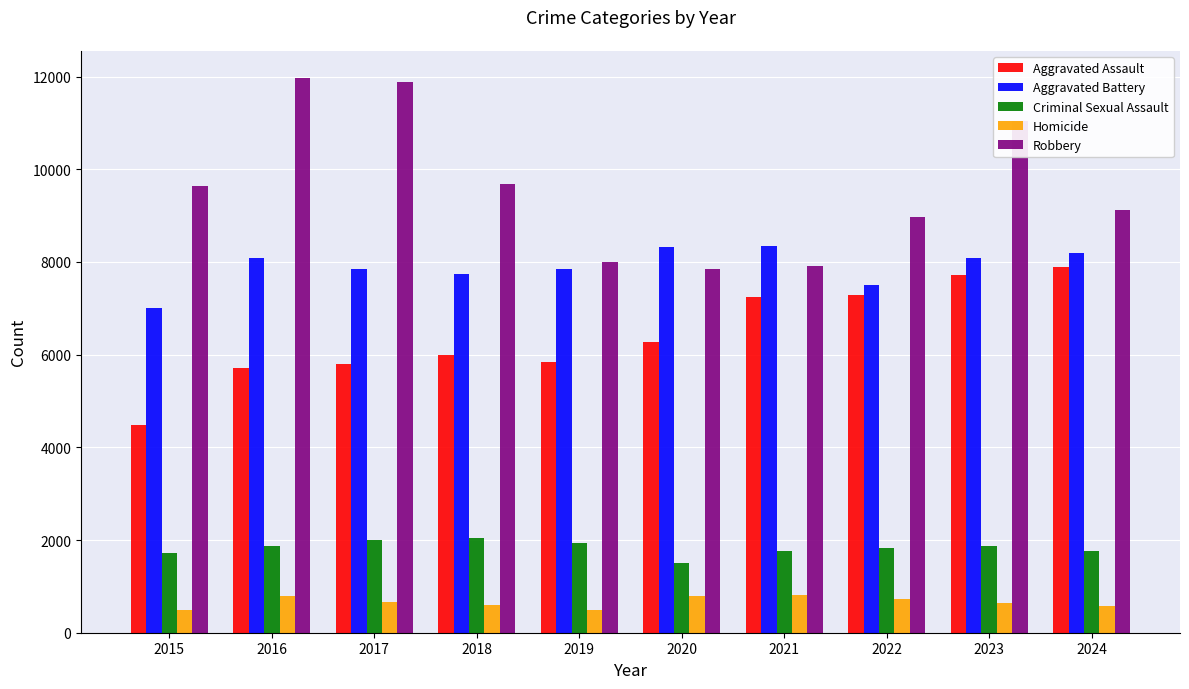

Is it true that Homicide equals 587 at 2024?

True